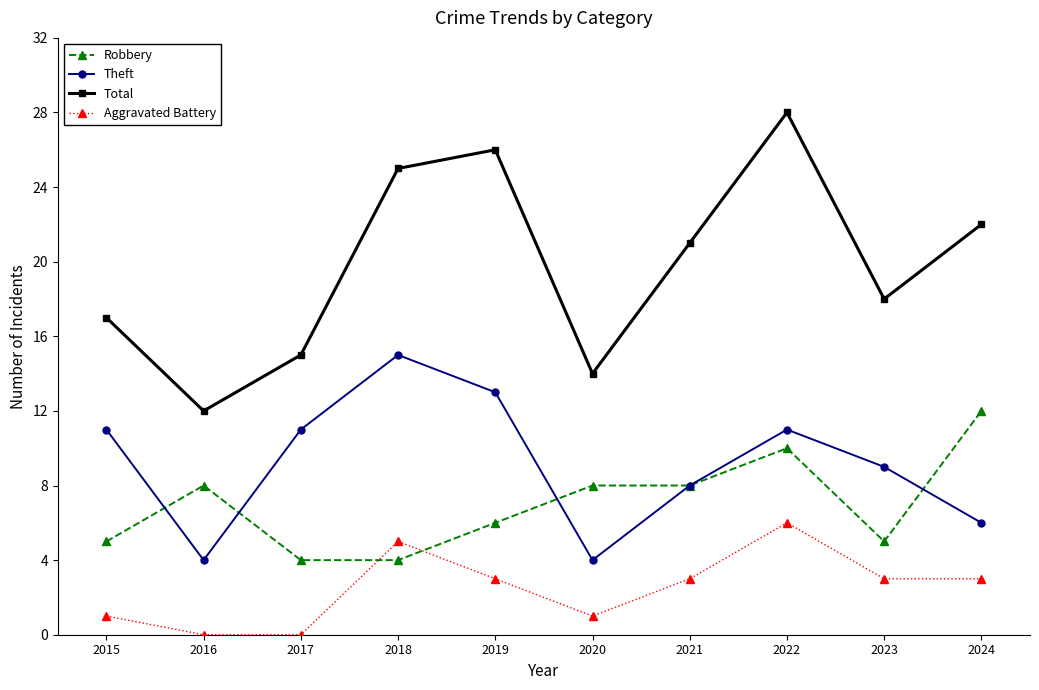

Which series has the widest spread of values?

Total